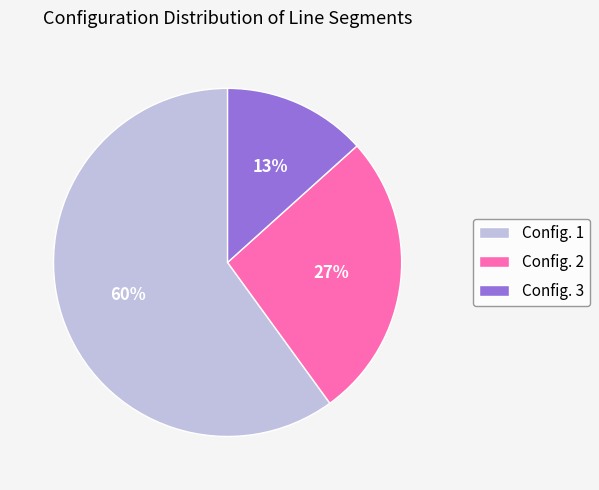

Between Config. 2 and Config. 1, which is larger?

Config. 1